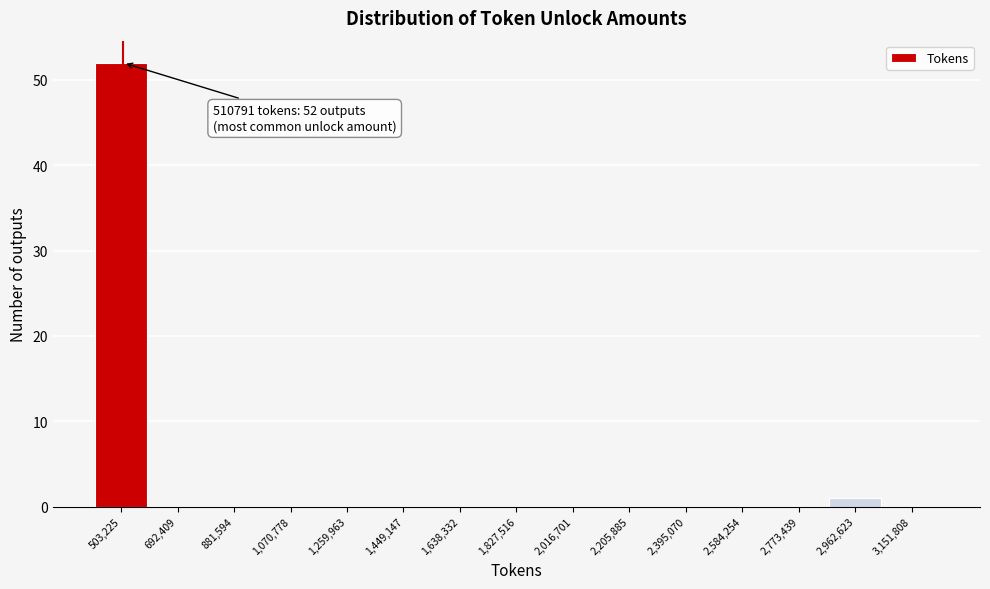

Which range on the x-axis has the tallest bar?

400000 to 600000